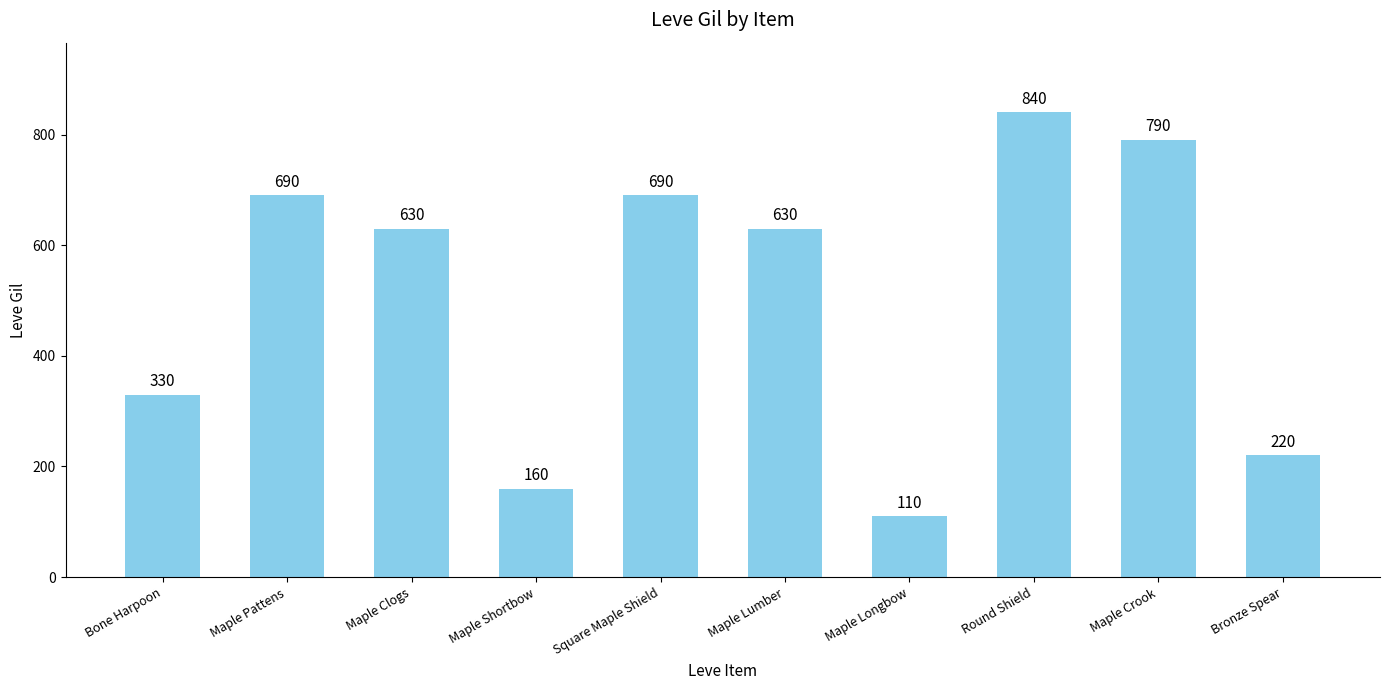

At which category does the chart reach its minimum across all series?

Maple Longbow